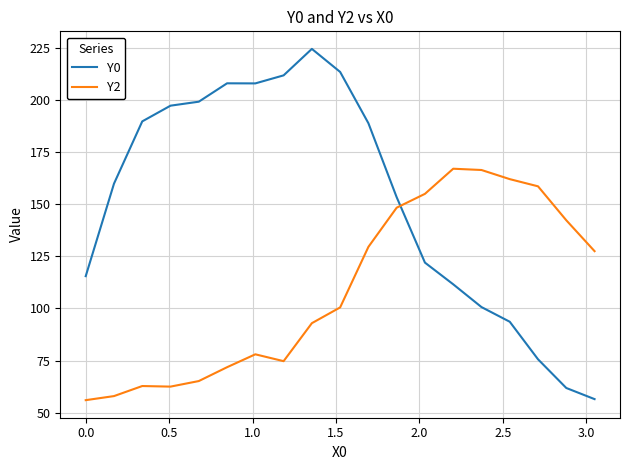

Which series has the largest range (max minus min)?

Y0